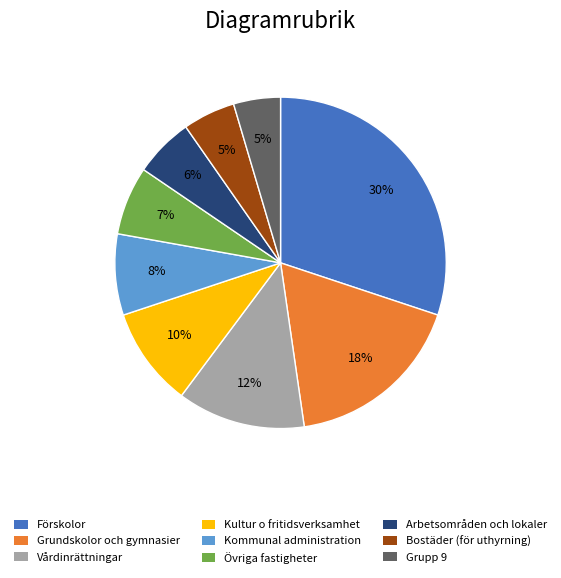

Is there any slice that represents more than half of the pie?

No